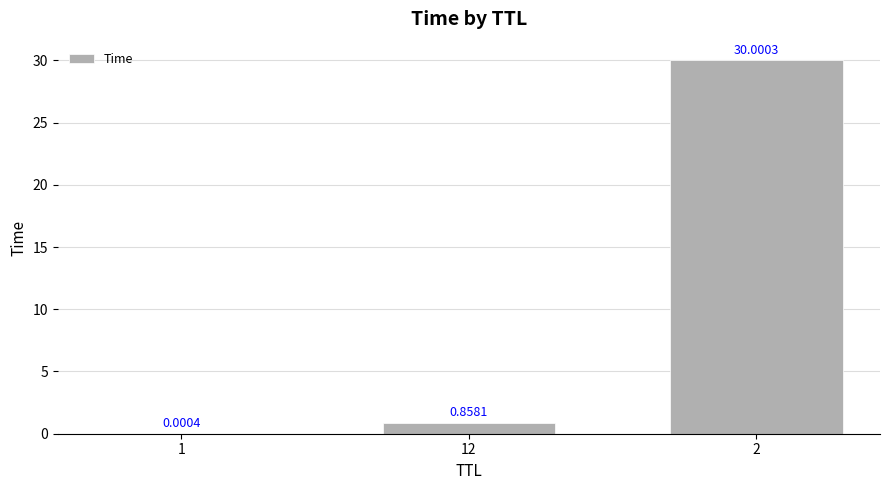

Are the bars horizontal?

No